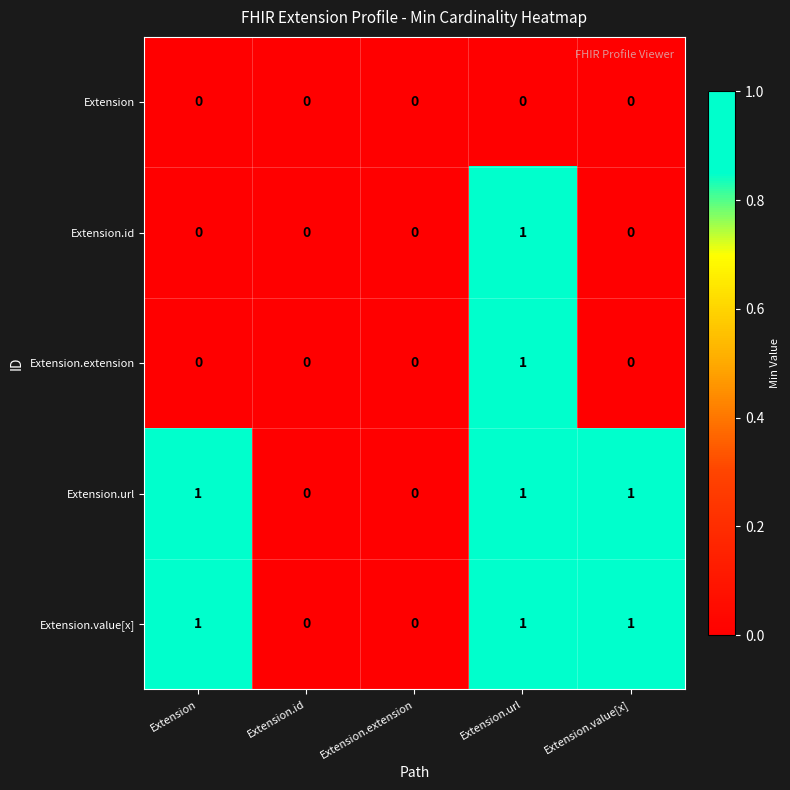

Is the value of Extension.id at Extension.value[x] greater than the value of Extension.url at Extension?

No